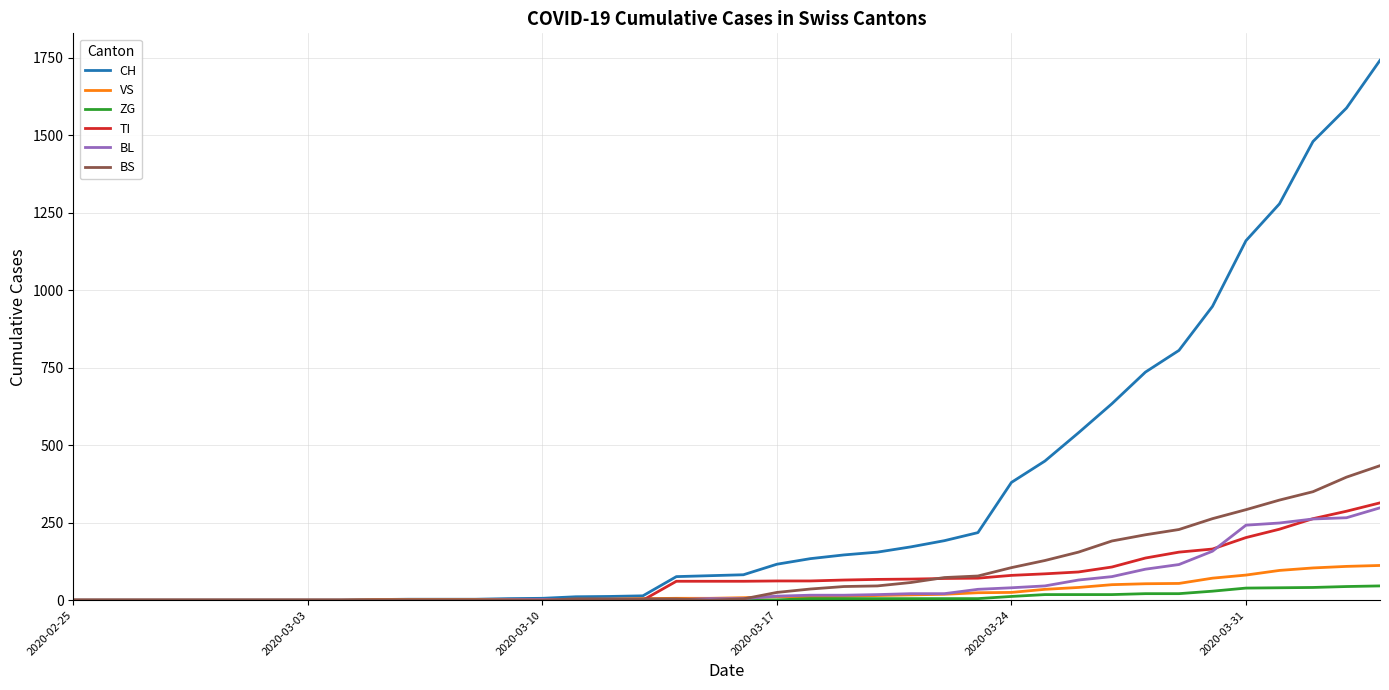

What is the difference between the second highest and minimum values in the BS series?

397